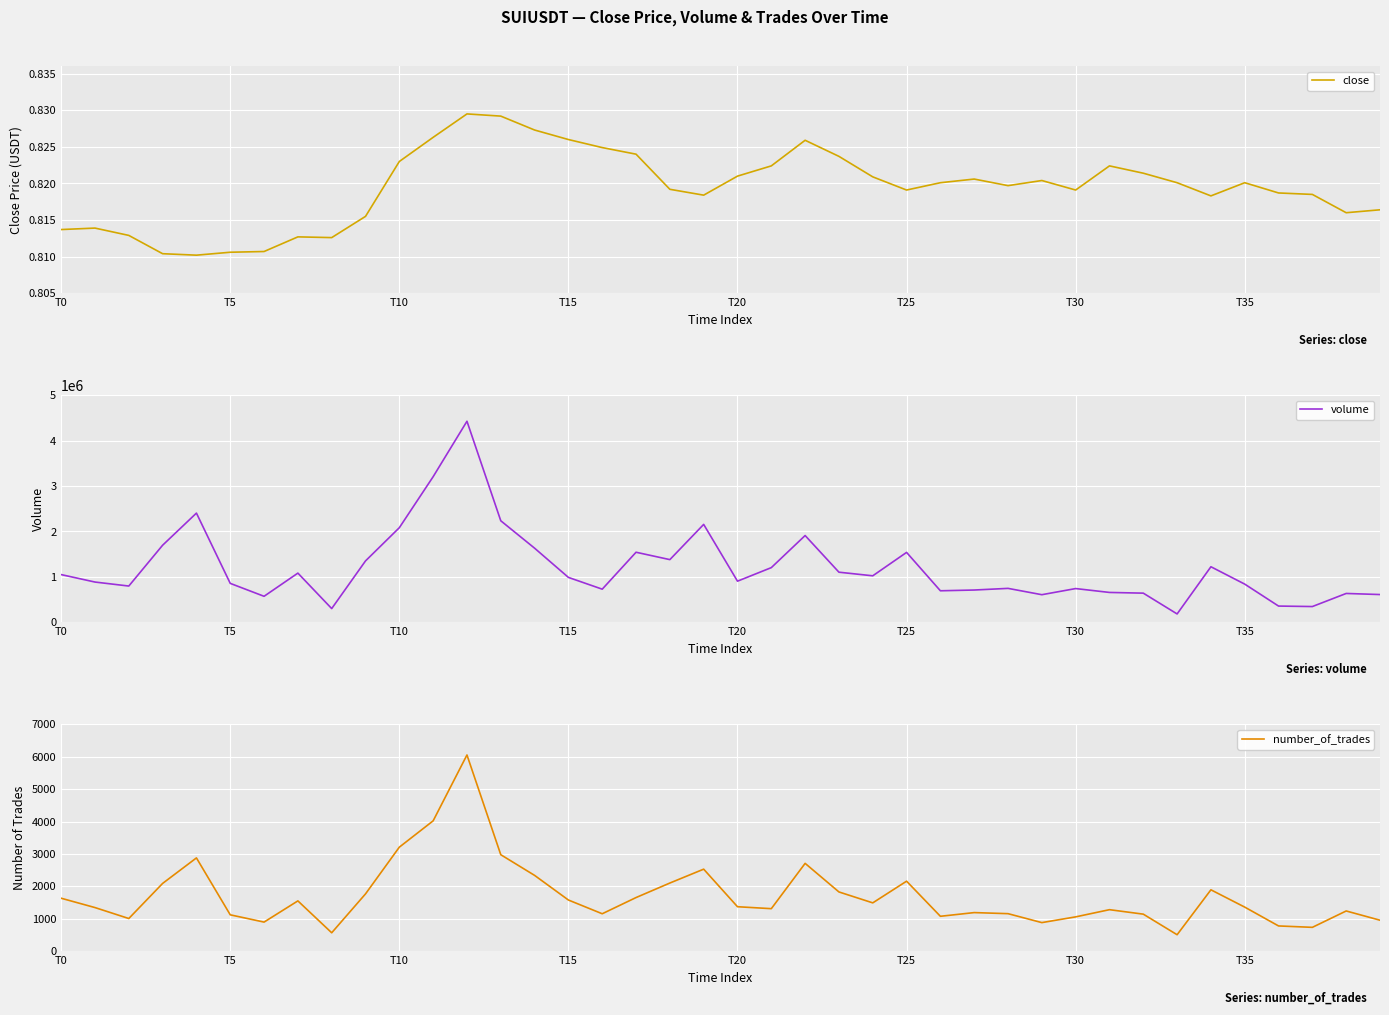

What is the maximum value shown in the chart?

4428293.1